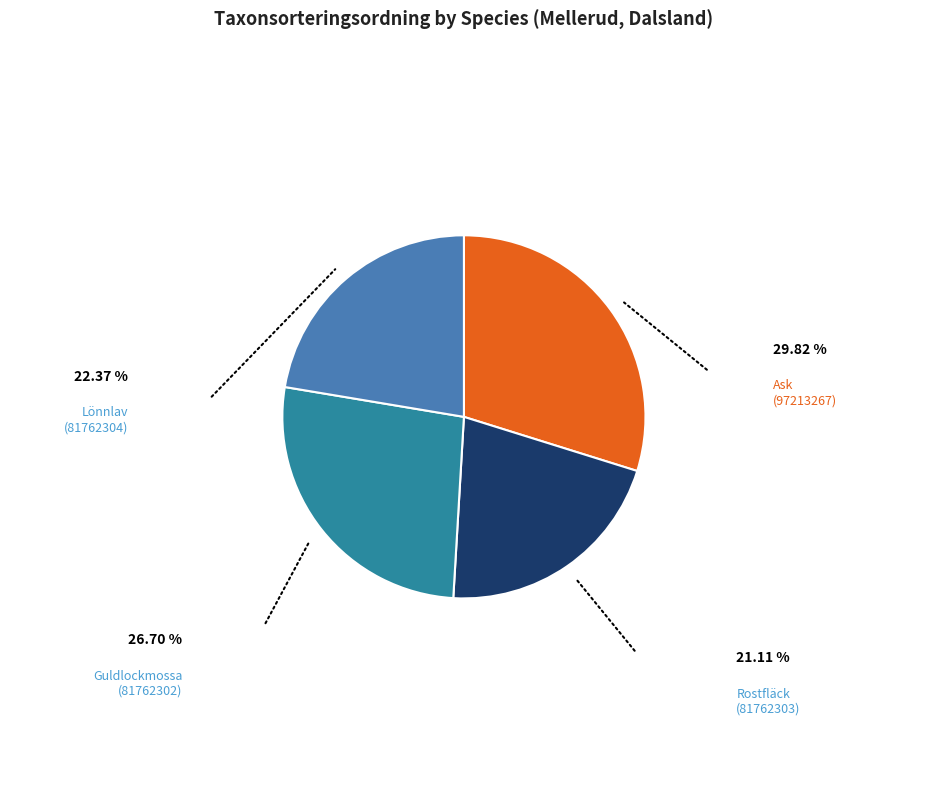

Does any single category account for the majority?

No